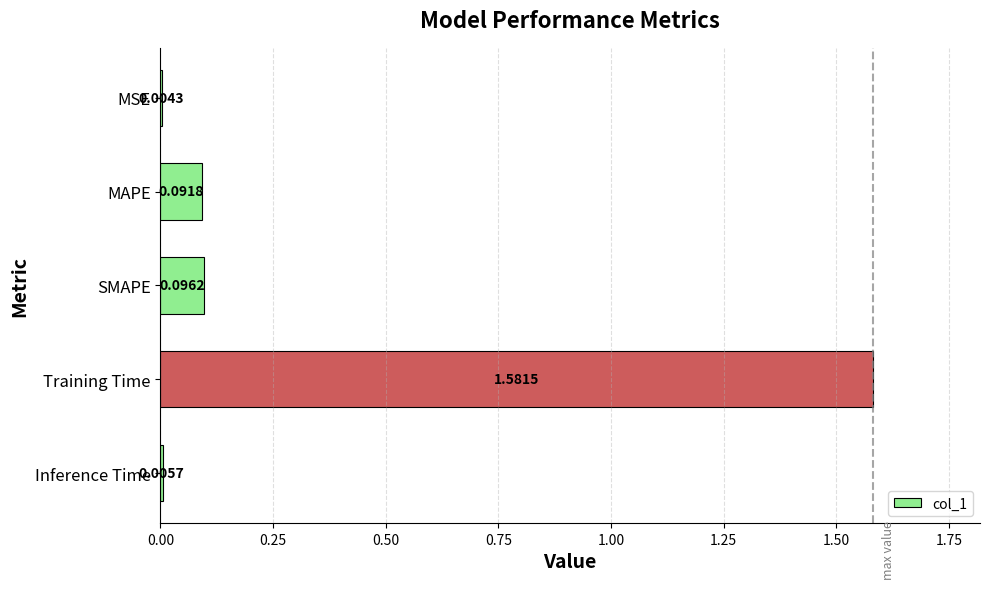

What is the sum of all values?

1.8